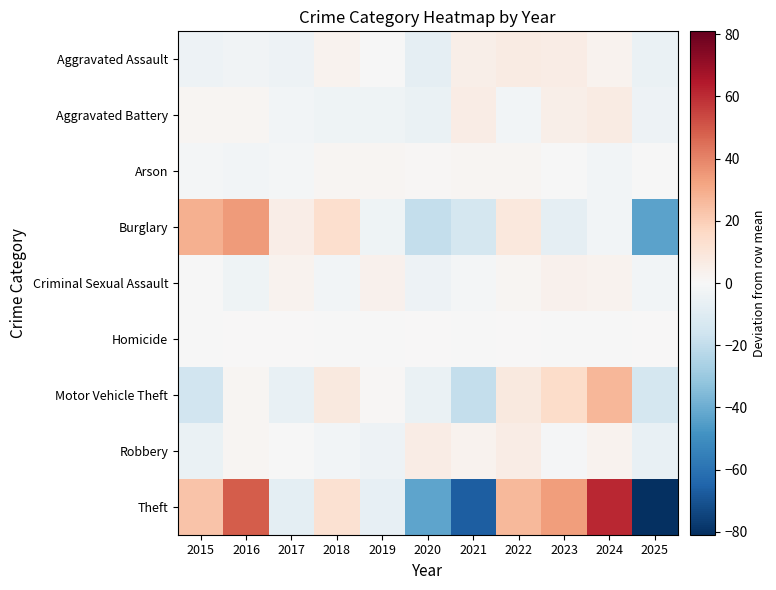

Count the number of categories in the chart.

11